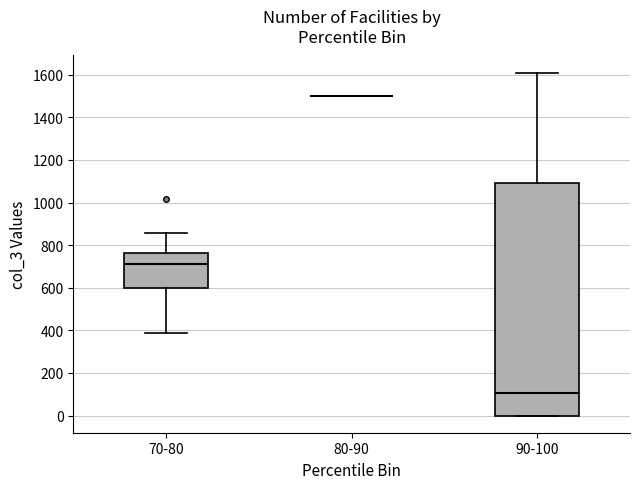

Reading left to right, transcribe this box plot: for each box, give where its median line is, the range the box spans, and where its two whiskers end, as read against the y-axis. The values are not printed on the chart, so give them approximately, as read against the axis.

70-80: median 720, box 600 to 760, whiskers 400 to 860
80-90: box collapsed to a line at 1500, whiskers 1500 to 1500
90-100: median 100, box 0 to 1100, whiskers 0 to 1620